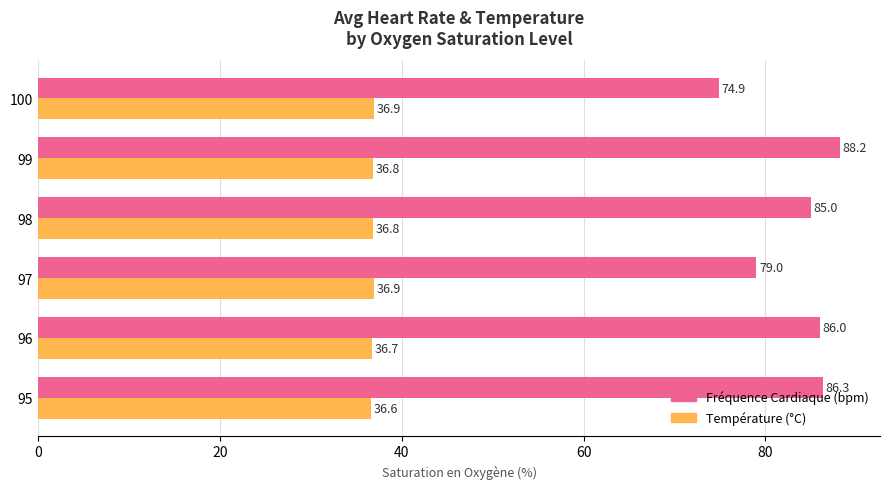

How many distinct data groups are displayed?

2